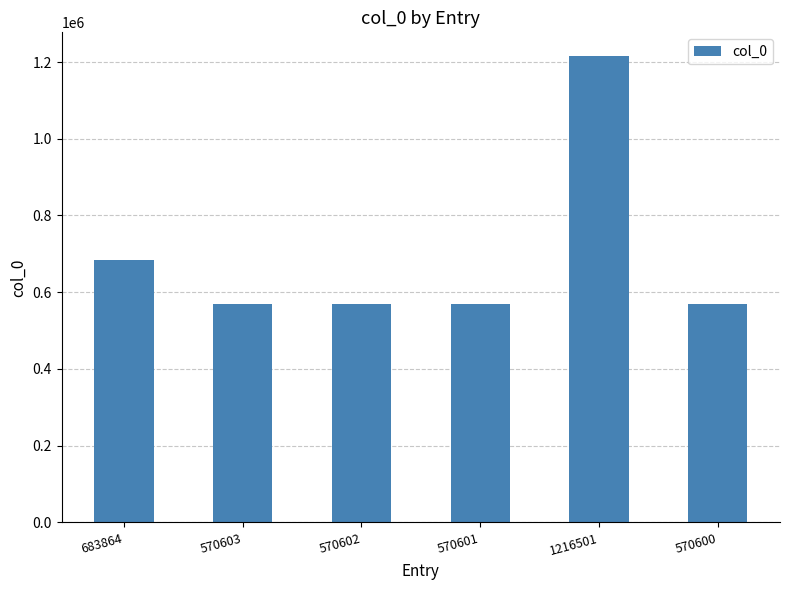

Which has a higher value, 570601 or 683864?

683864